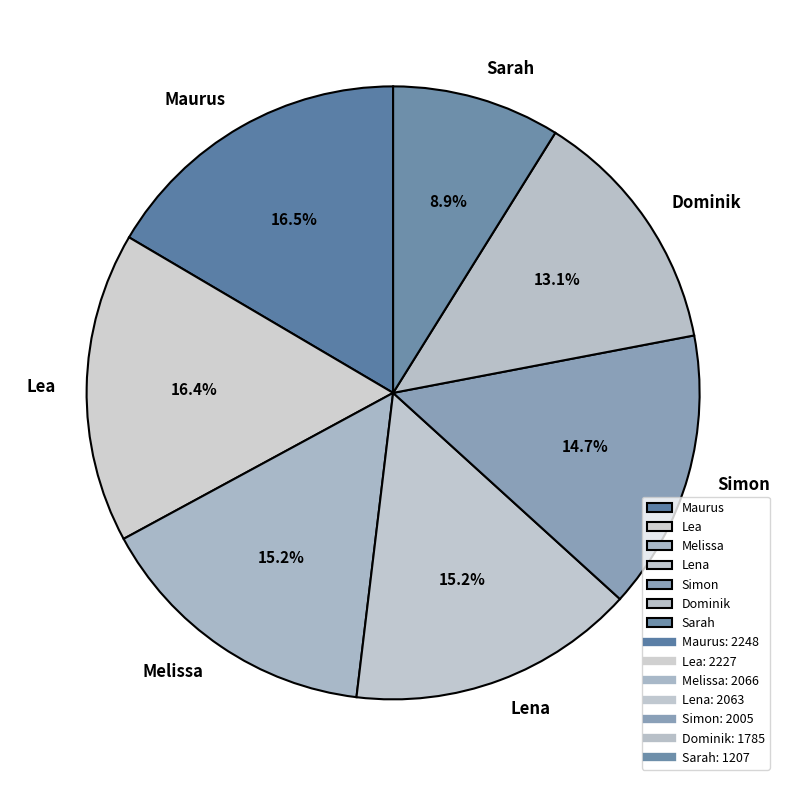

To the nearest percent, what is the difference between the largest and smallest slice percentages?

8%